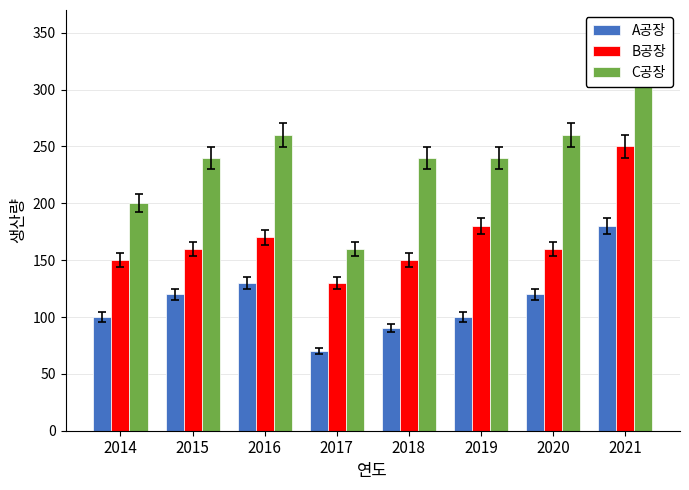

What is the highest value of the A공장 series?

180